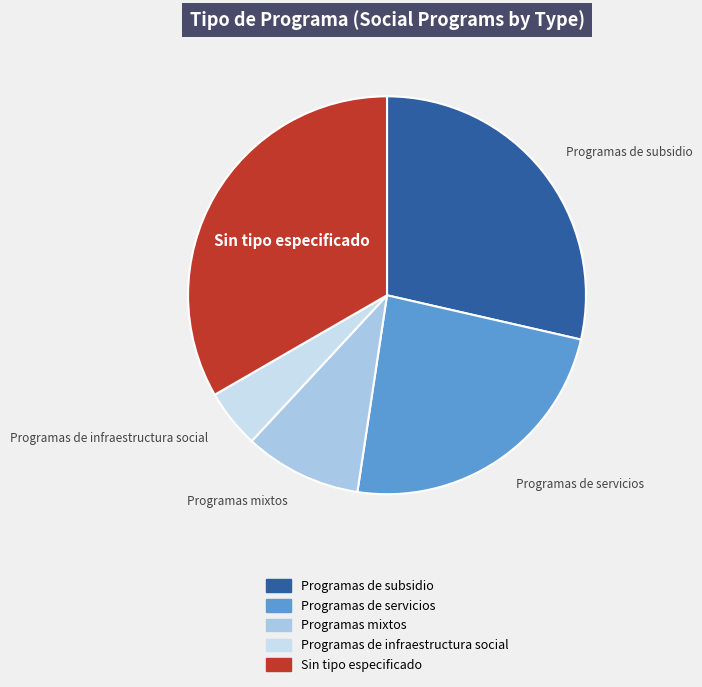

Combined, do Programas de infraestructura social and Sin tipo especificado account for over 50%?

No